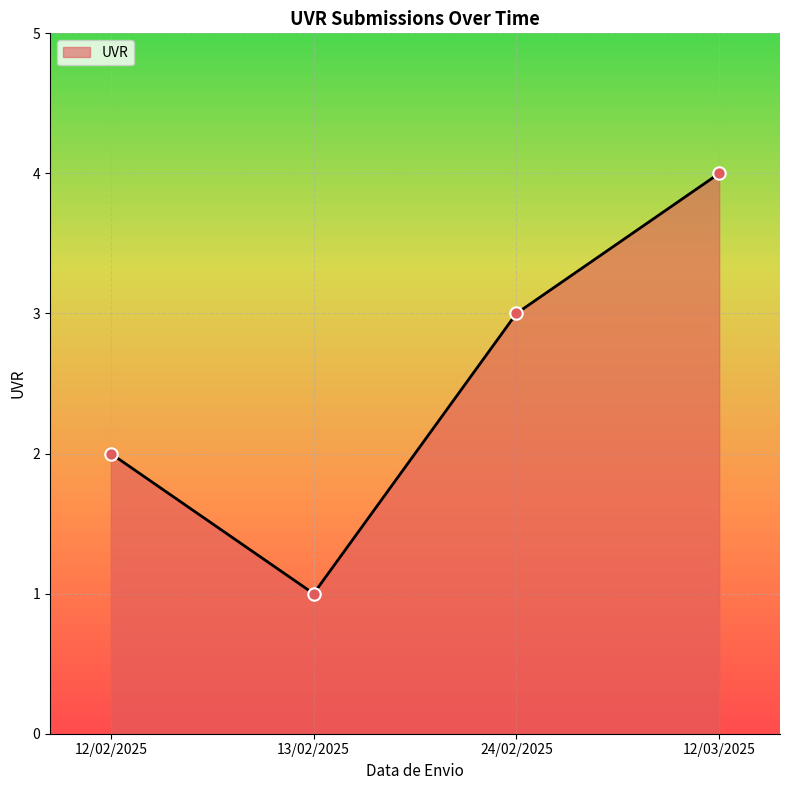

What is the ratio of the value at 13/02/2025 to the value at 12/02/2025?

0.5